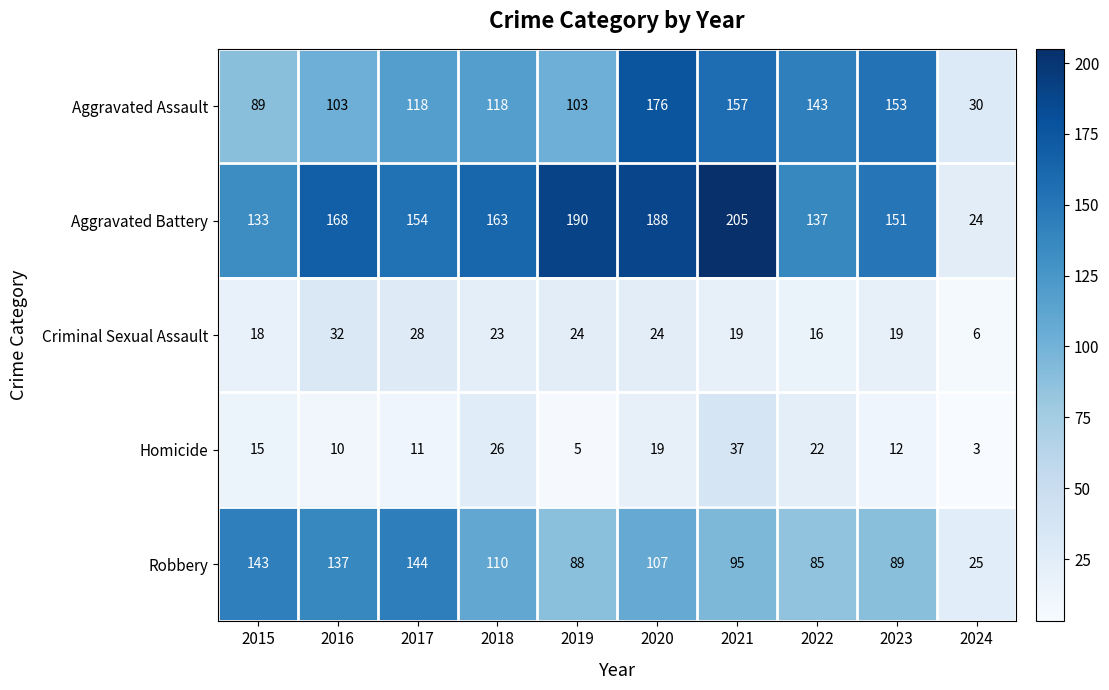

Rank the categories by Aggravated Battery value from lowest to highest.

2024, 2015, 2022, 2023, 2017, 2018, 2016, 2020, 2019, 2021